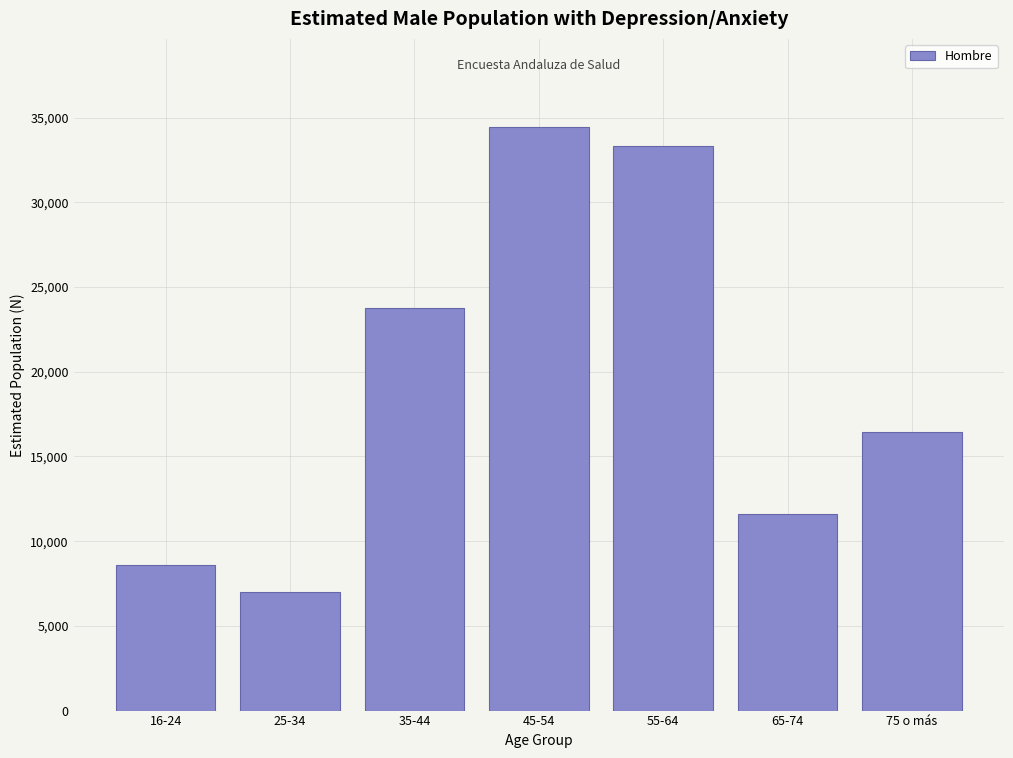

Reading left to right, transcribe all the data shown in this chart.

8600	6987	23772	34473	33340	11625	16421